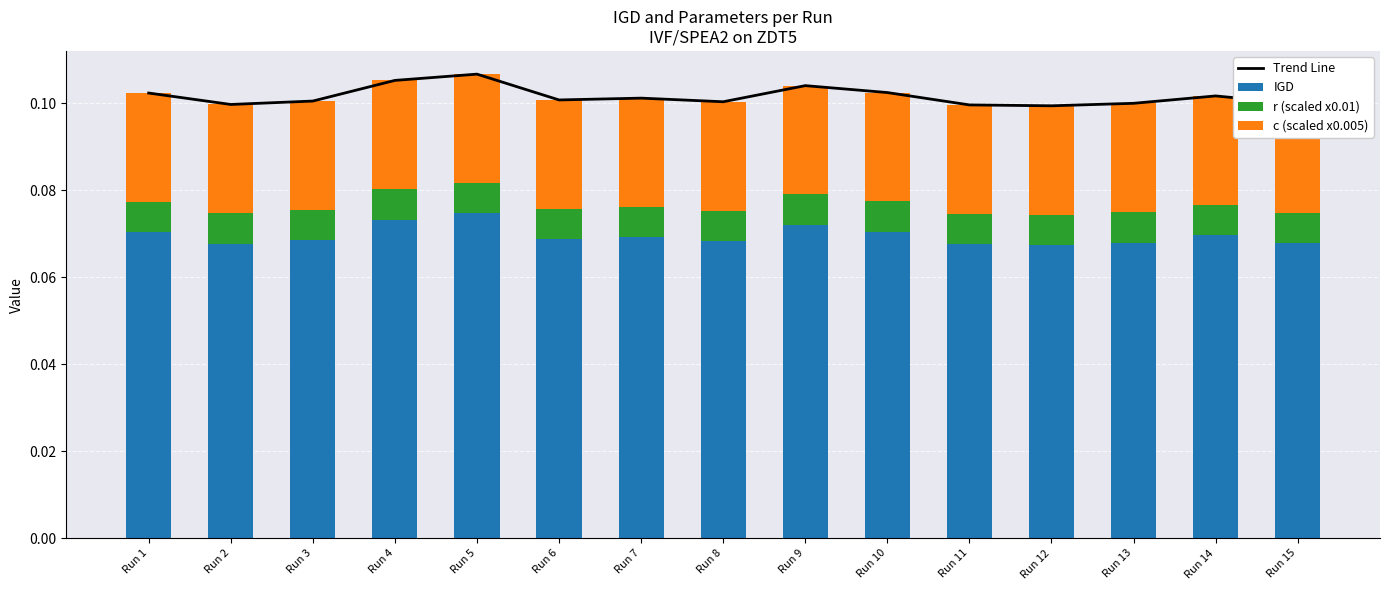

What is the maximum value shown in the chart?

0.1